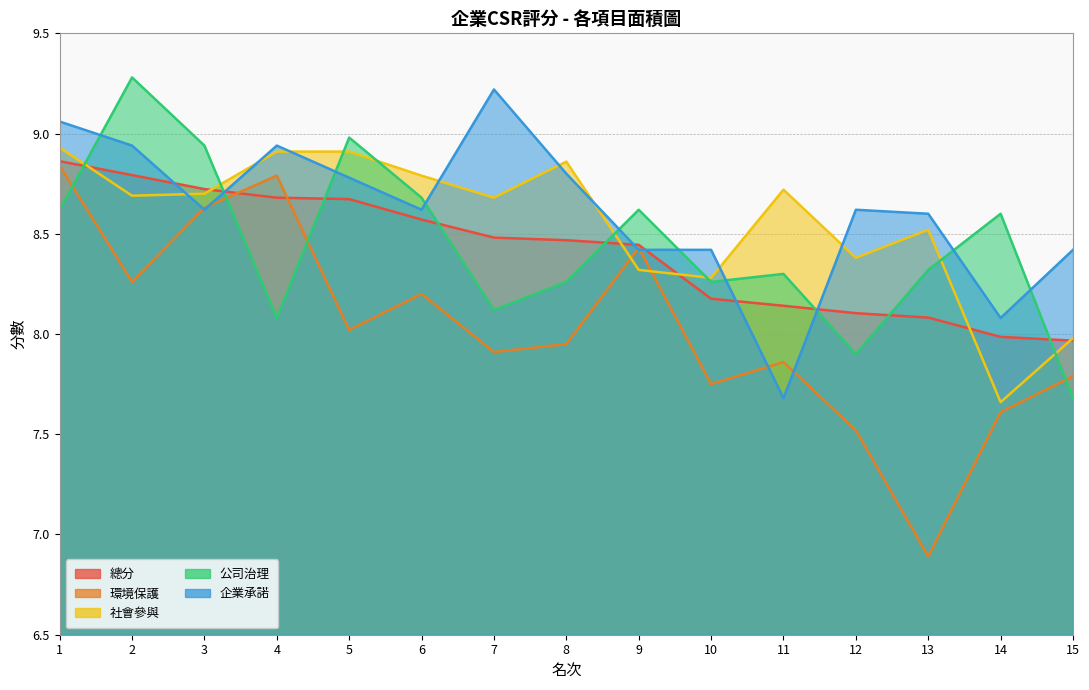

Does the chart display data point markers on the line(s)?

No